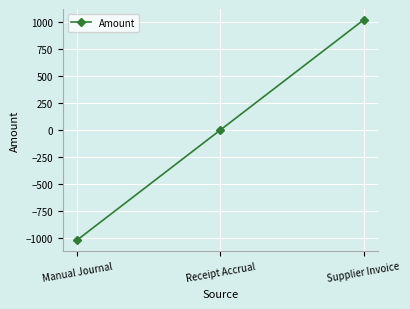

What is the maximum value shown in the chart?

1019.3